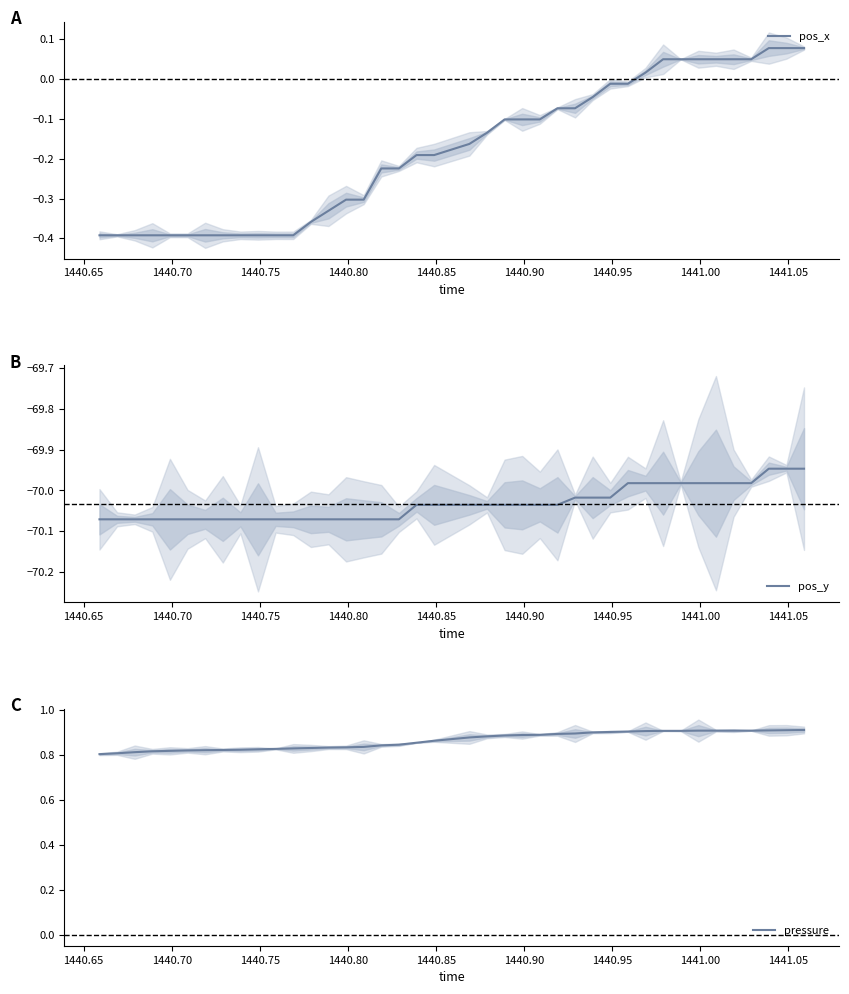

True or false: pos_y and pressure cross at least once.

False